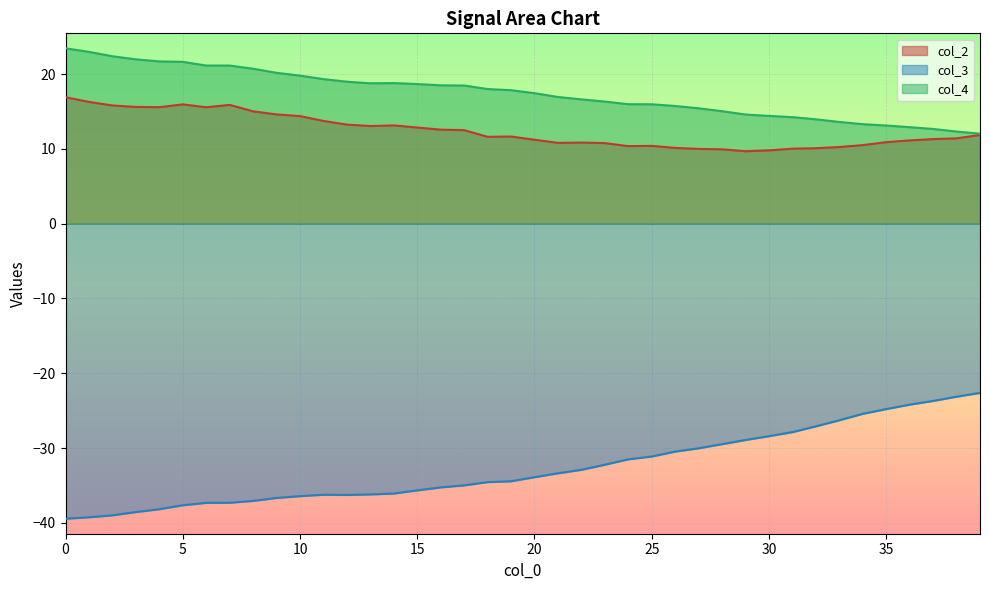

What is the label of the 9th point from the right?

31